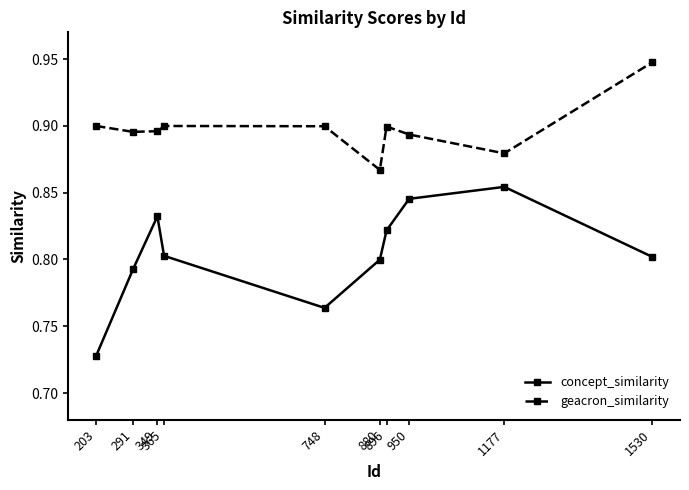

Rank the series by their average value, from lowest to highest.

concept_similarity, geacron_similarity